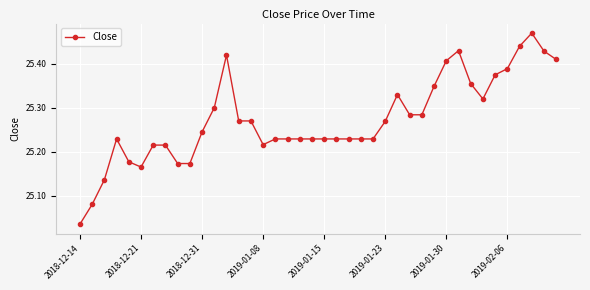

Is this an area chart (filled region under the line)?

No